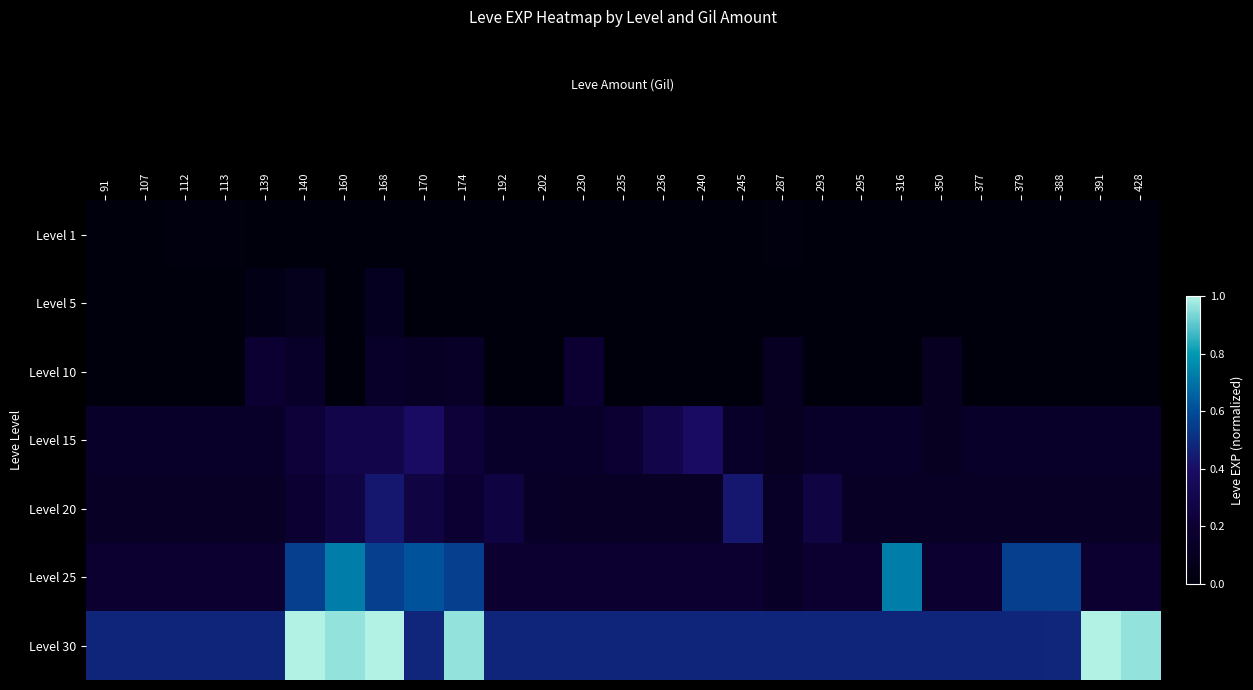

What is the spread (max minus min) of values at 287?

0.5